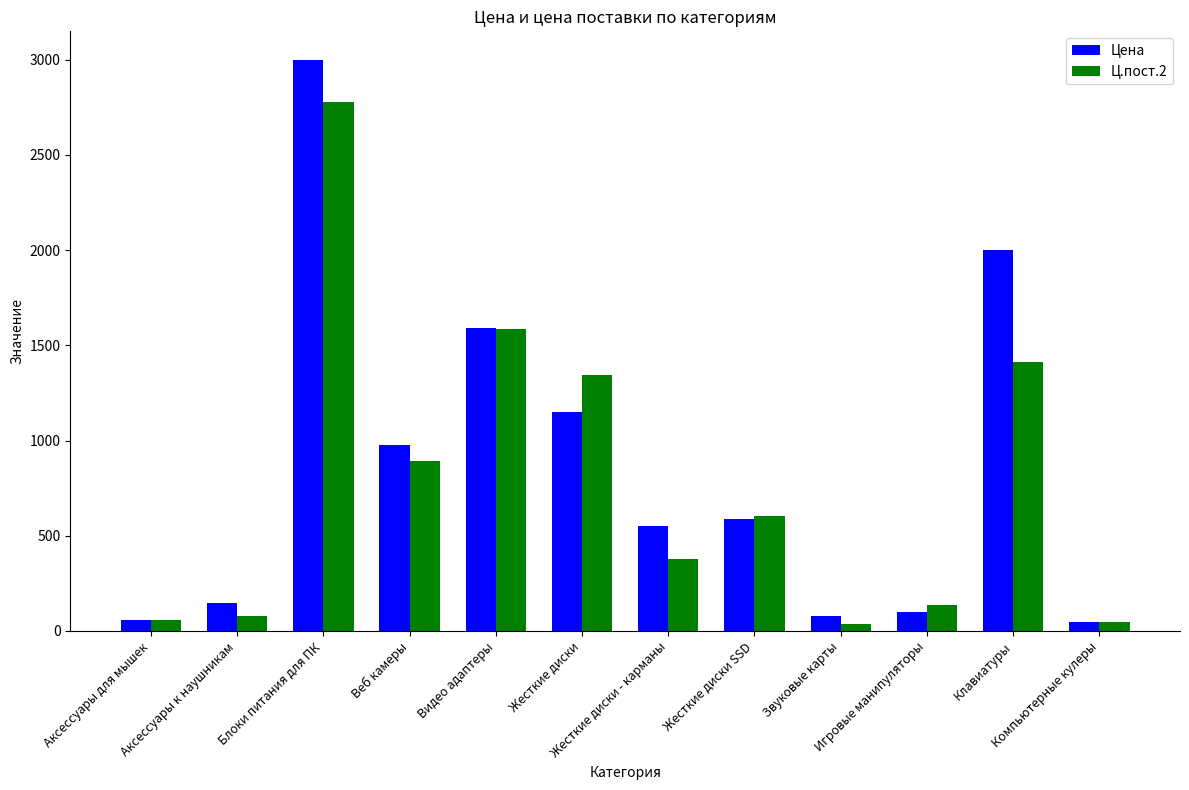

Which series has the largest range (max minus min)?

Цена